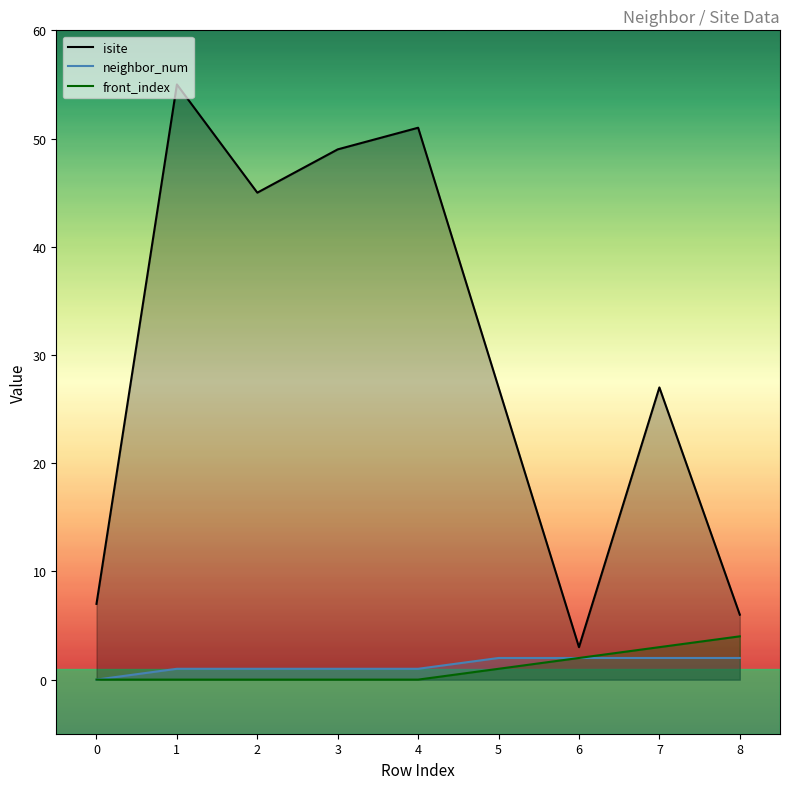

Is it true that isite equals 19 at 5?

False